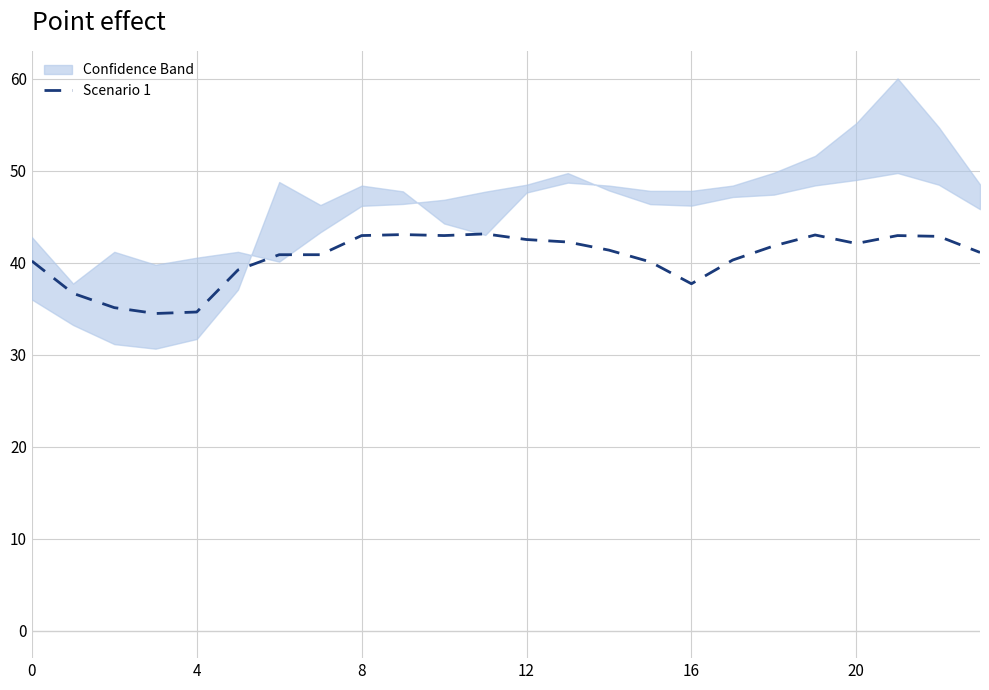

What is the difference between the maximum and second lowest values?

8.5